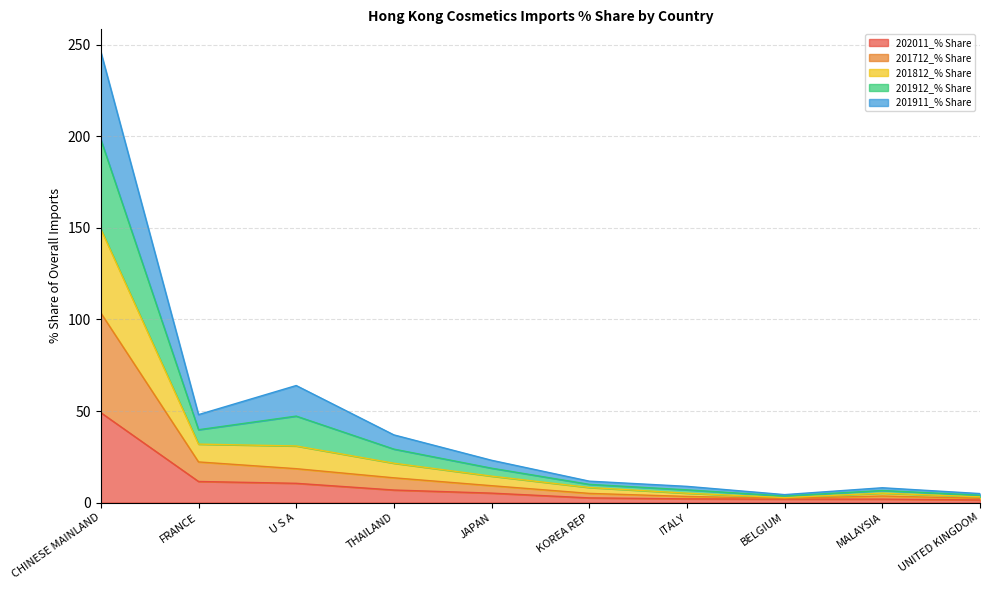

True or false: 201911_% Share and 201712_% Share intersect in this chart.

False